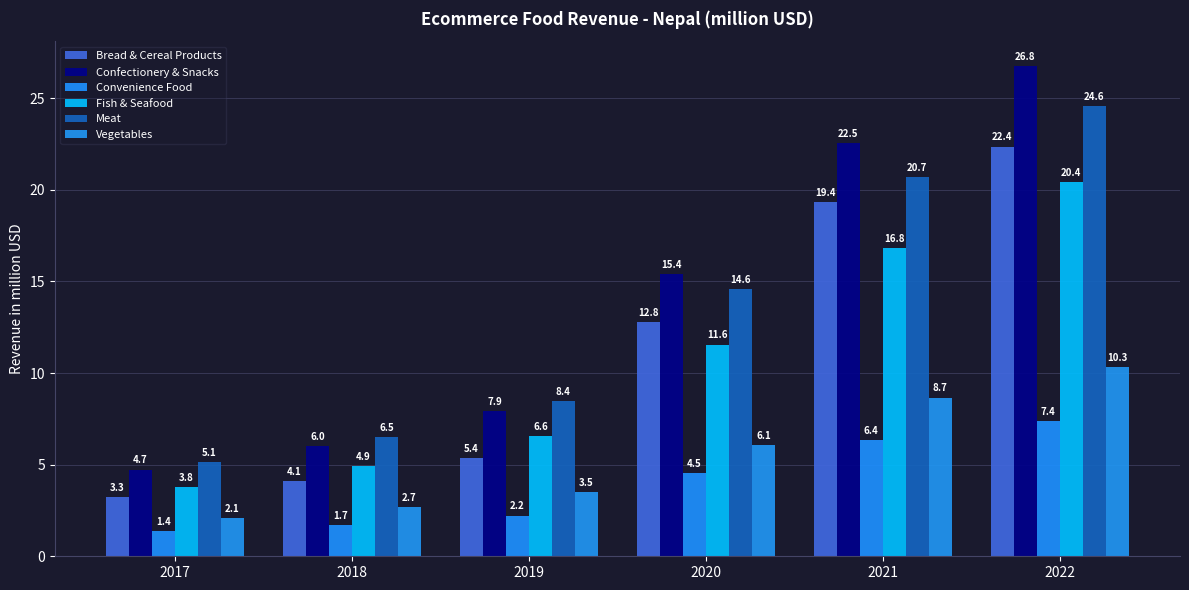

Reading left to right, transcribe all the data shown in this chart.

Bread & Cereal Products: 2017=3.3	2018=4.1	2019=5.4	2020=12.8	2021=19.4	2022=22.4
Confectionery & Snacks: 2017=4.7	2018=6.0	2019=7.9	2020=15.4	2021=22.5	2022=26.8
Convenience Food: 2017=1.4	2018=1.7	2019=2.2	2020=4.5	2021=6.4	2022=7.4
Fish & Seafood: 2017=3.8	2018=4.9	2019=6.6	2020=11.6	2021=16.8	2022=20.4
Meat: 2017=5.1	2018=6.5	2019=8.4	2020=14.6	2021=20.7	2022=24.6
Vegetables: 2017=2.1	2018=2.7	2019=3.5	2020=6.1	2021=8.7	2022=10.3